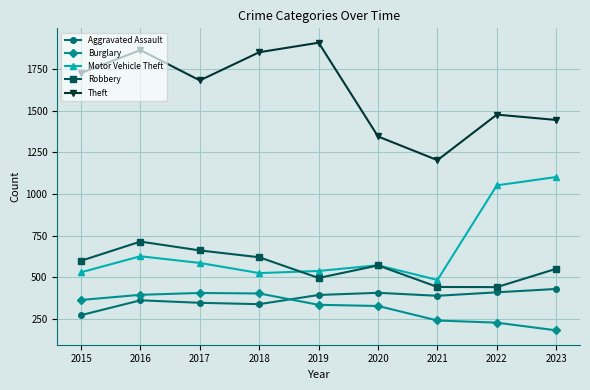

What is the lowest value of the Burglary series?

183